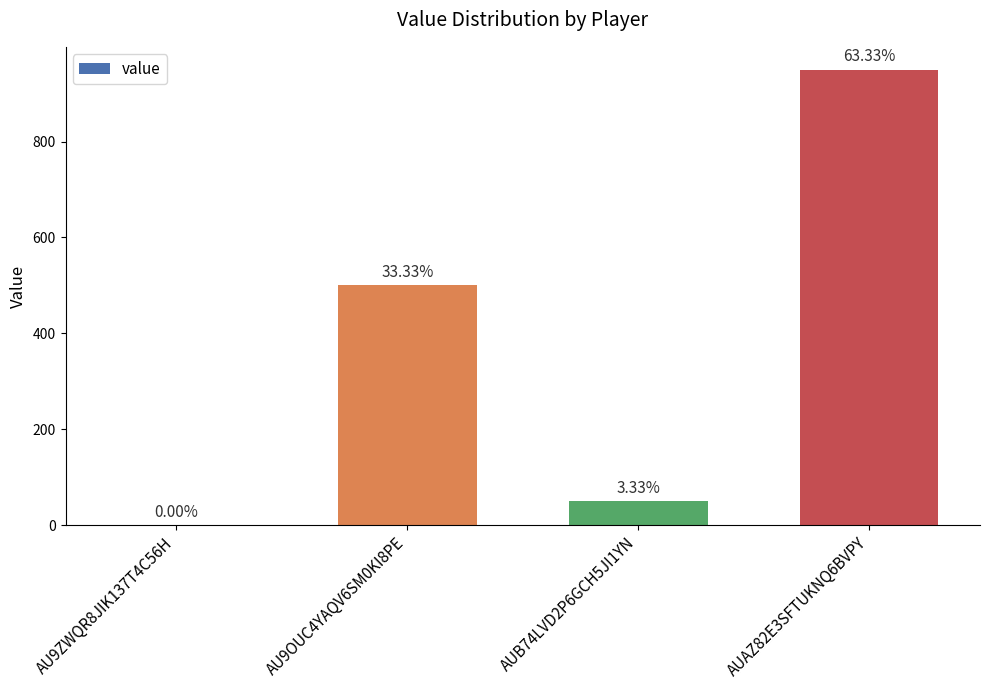

What is the value of the 3rd bar from the left?

50